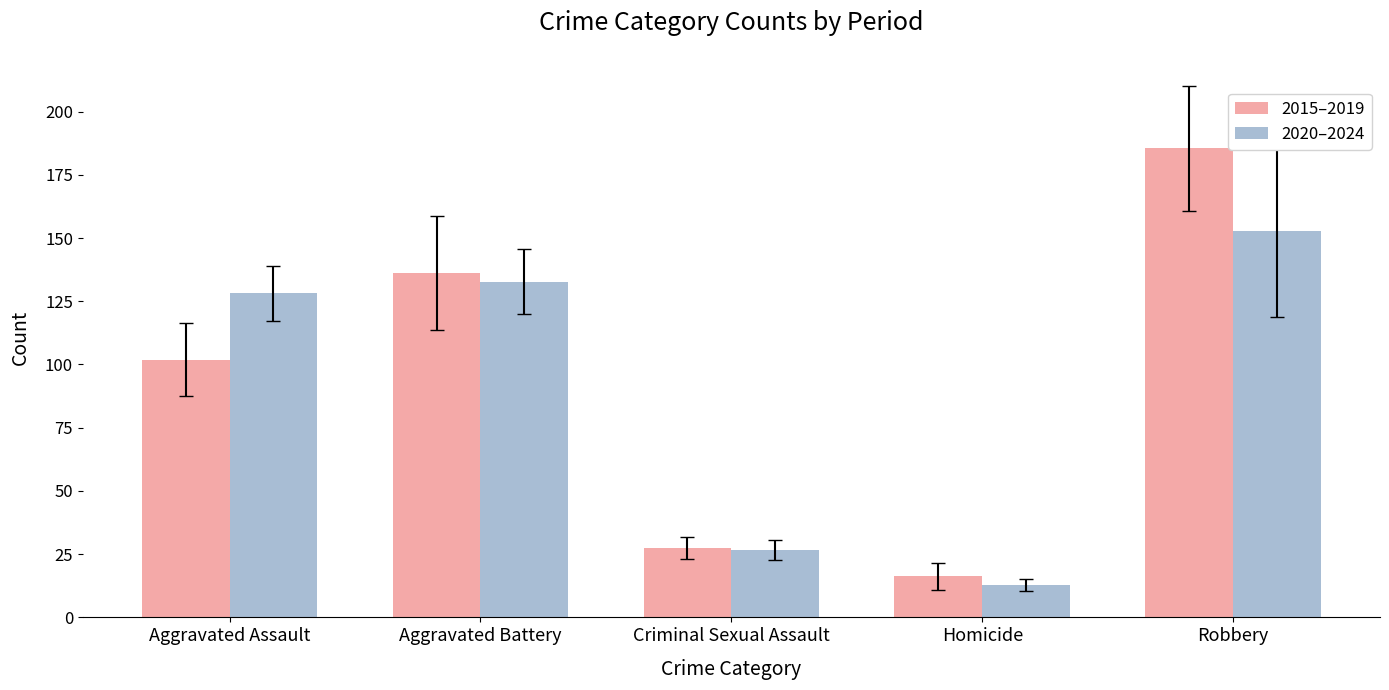

How many data points in 2020–2024 are above 128?

3